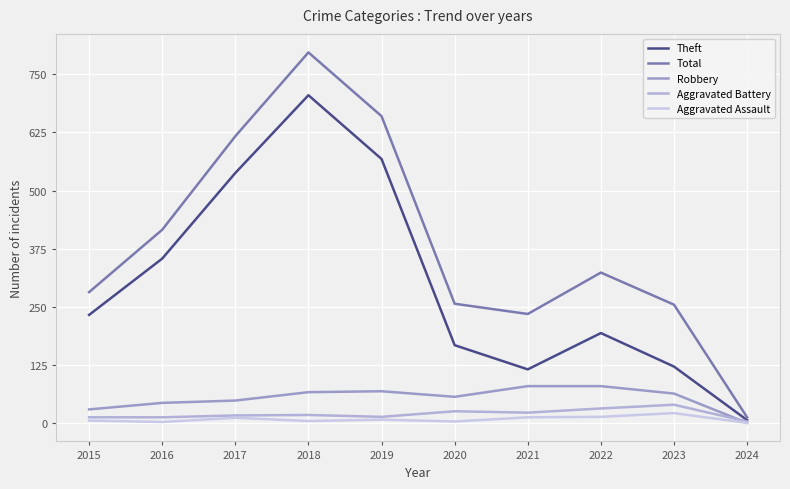

In Robbery, how many points are higher than both neighbors (excluding endpoints)?

1